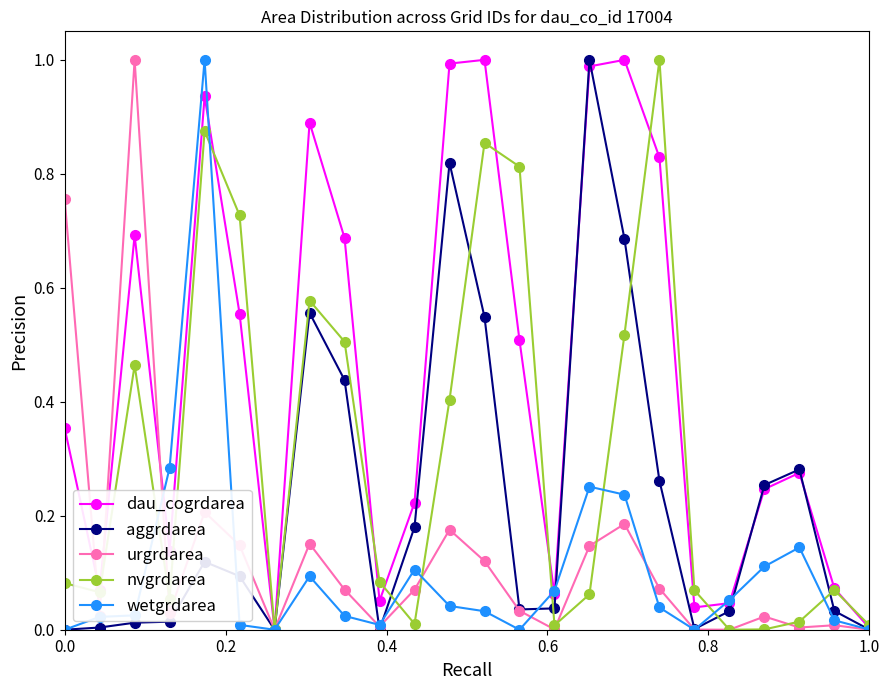

How many interior local peaks does the dau_cogrdarea series have?

6